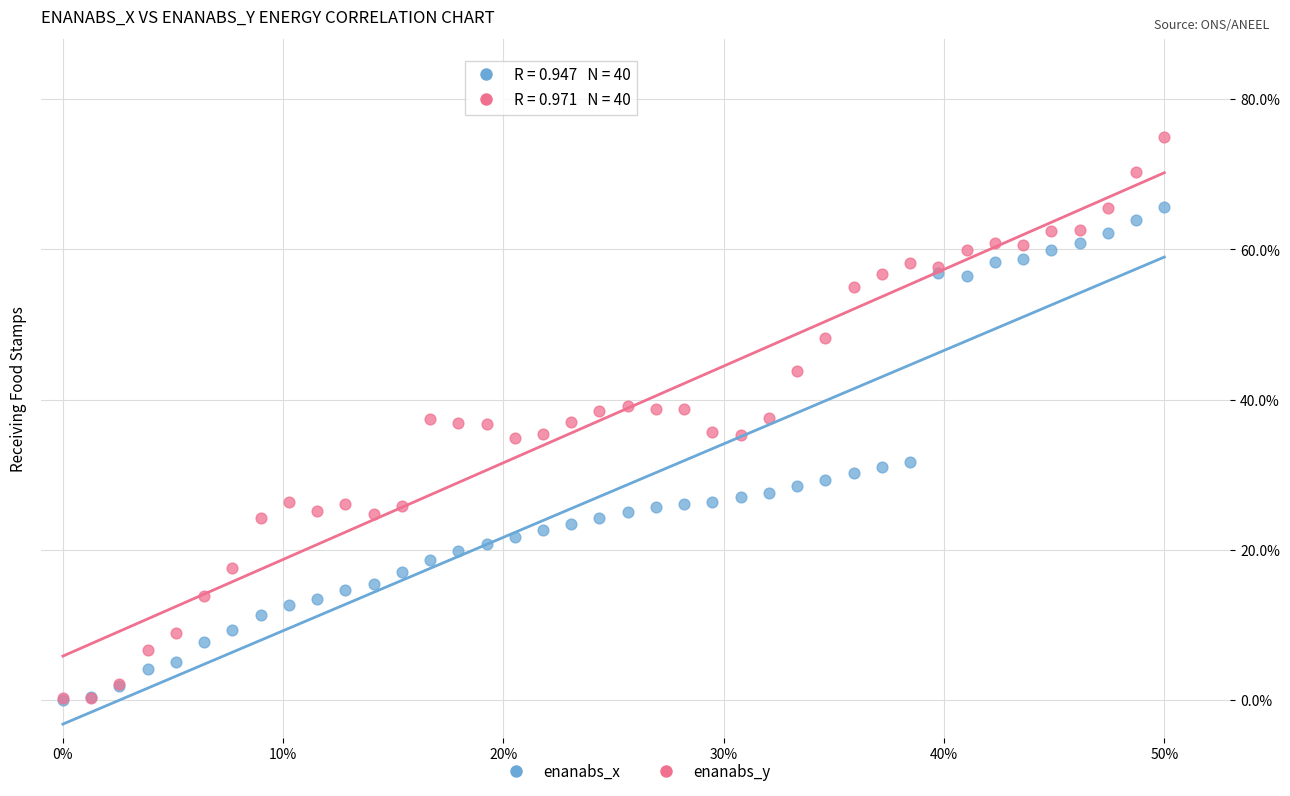

Which series reaches the maximum Y coordinate?

enanabs_y